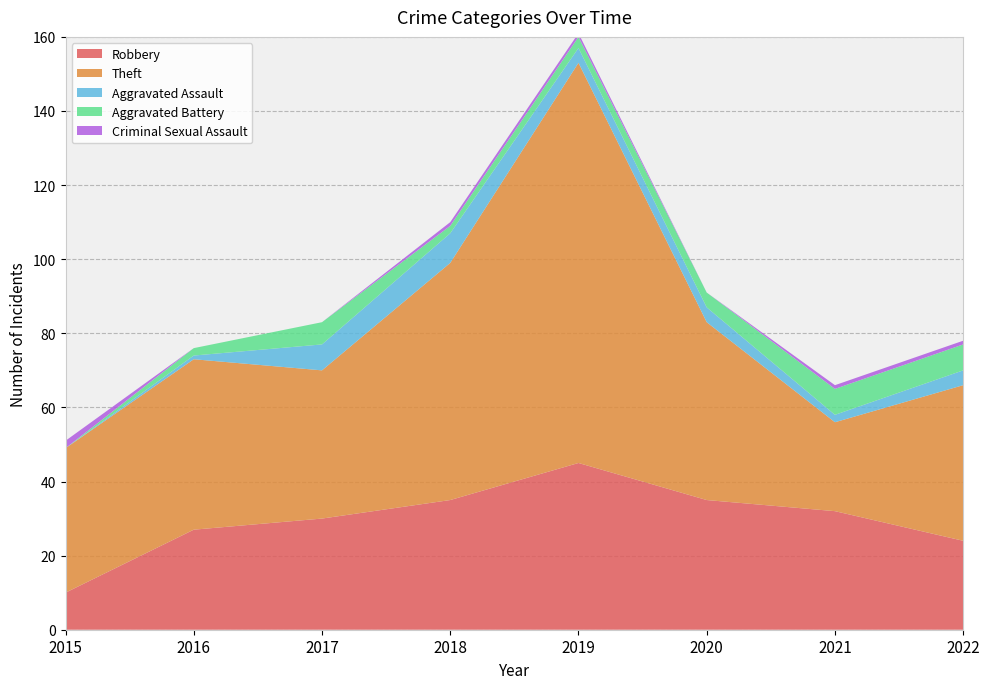

Reading left to right, transcribe all the data shown in this chart.

Robbery: 2015=10	2016=27	2017=30	2018=35	2019=45	2020=35	2021=32	2022=24
Theft: 2015=39	2016=46	2017=40	2018=64	2019=108	2020=48	2021=24	2022=42
Aggravated Assault: 2015=0	2016=1	2017=7	2018=8	2019=4	2020=4	2021=2	2022=4
Aggravated Battery: 2015=0	2016=2	2017=6	2018=2	2019=3	2020=4	2021=7	2022=7
Criminal Sexual Assault: 2015=2	2016=0	2017=0	2018=1	2019=1	2020=0	2021=1	2022=1